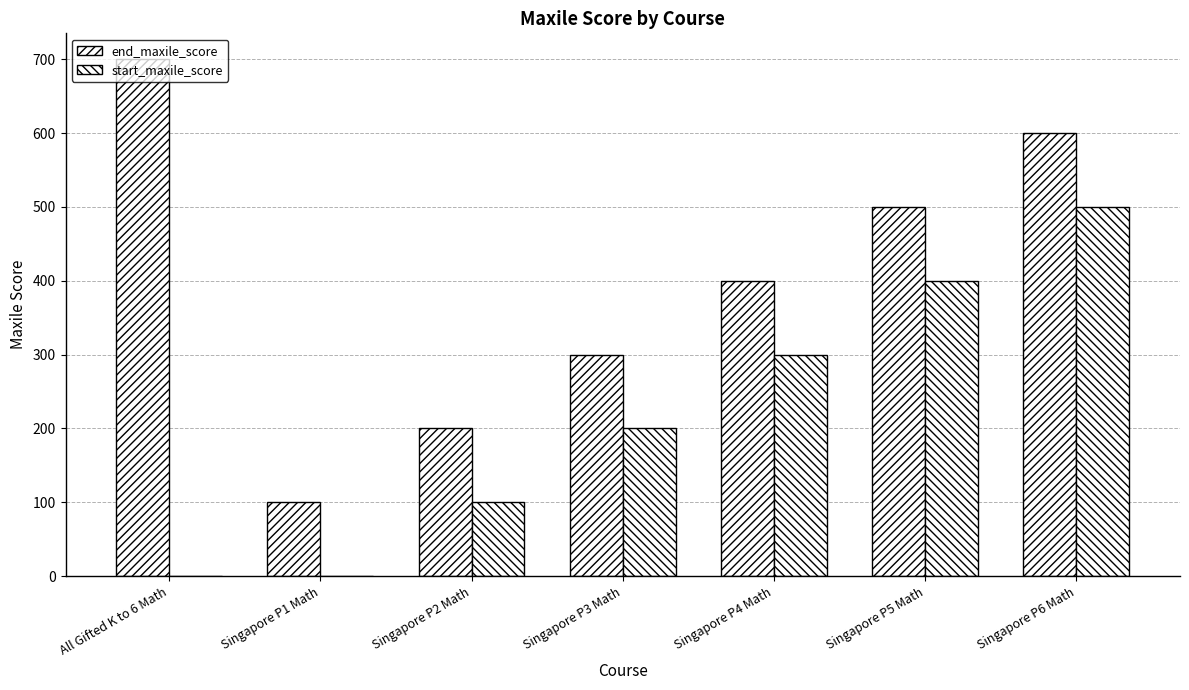

What is the sum of the start_maxile_score values at Singapore P5 Math and Singapore P3 Math?

600